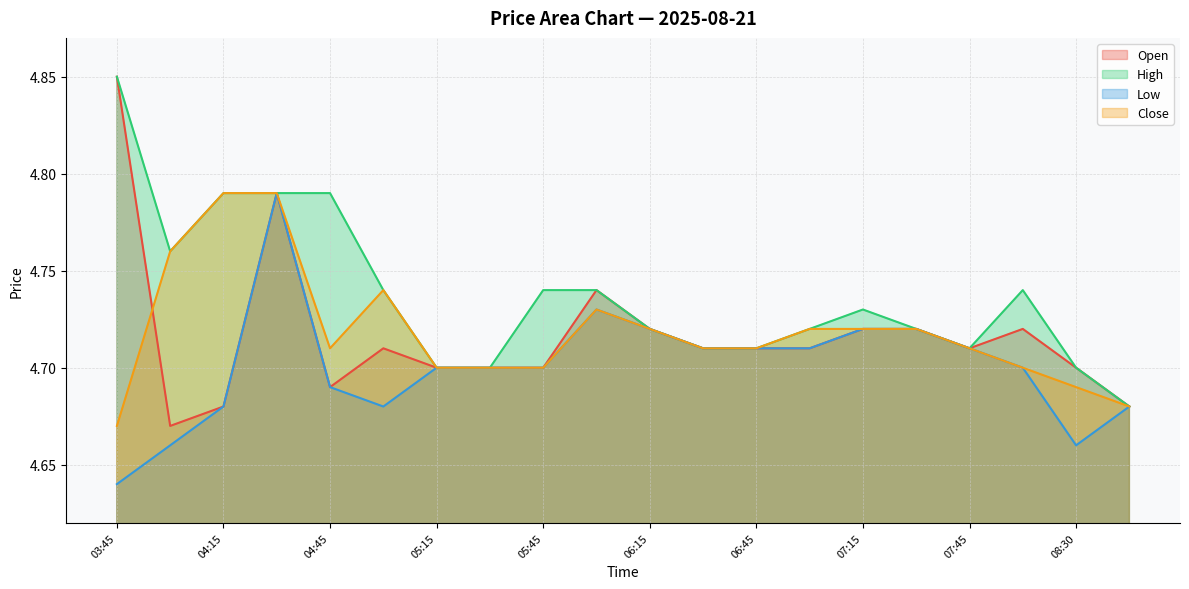

How many data points does each series have?

20